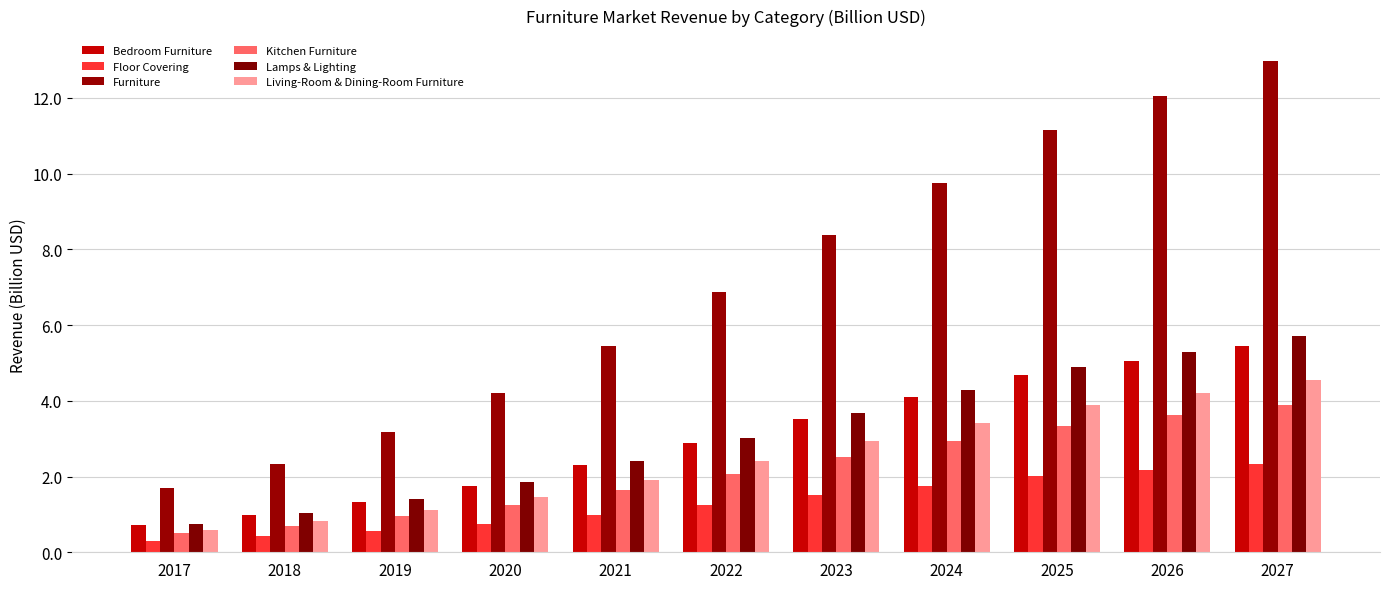

Is the value of Furniture at 2024 greater than the value of Bedroom Furniture at 2017?

Yes